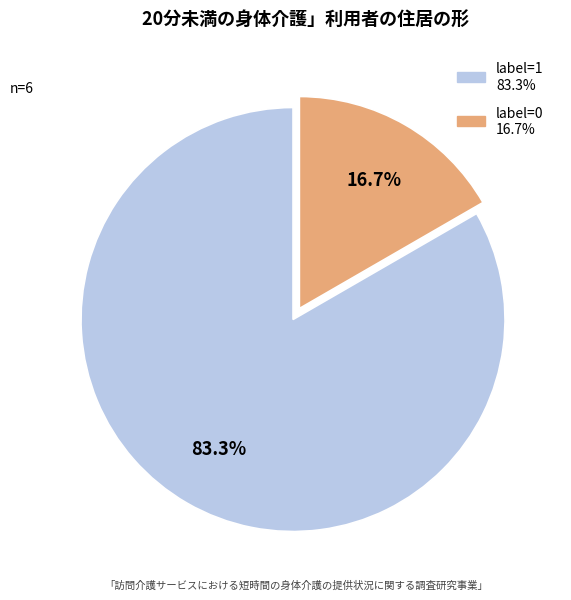

To the nearest percent, what is the difference between the largest and smallest slice percentages?

67%